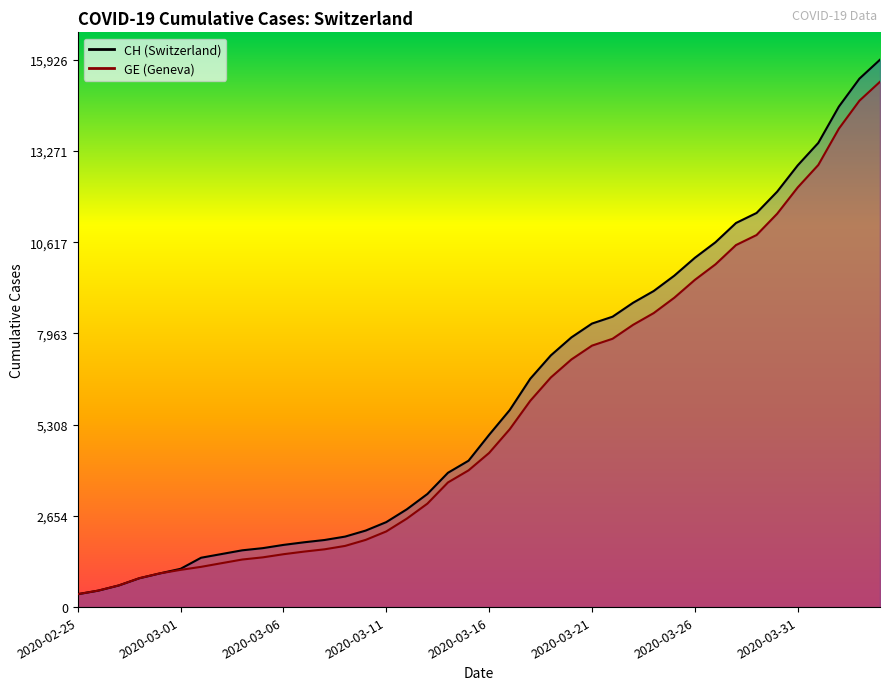

What is the sum of the GE values at 2020-03-09 and 2020-02-26?

2259